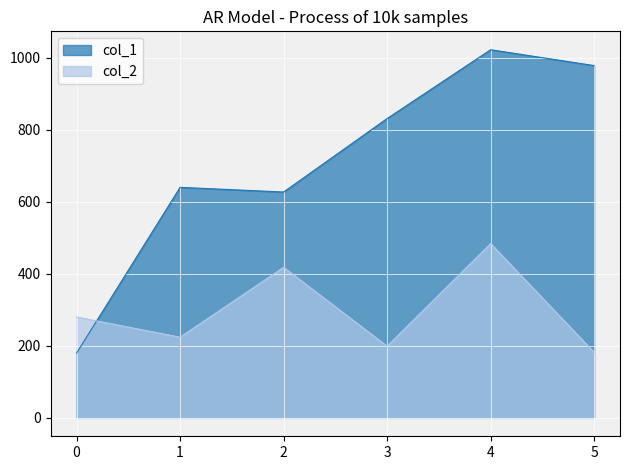

What is the average value of the col_1 series?

713